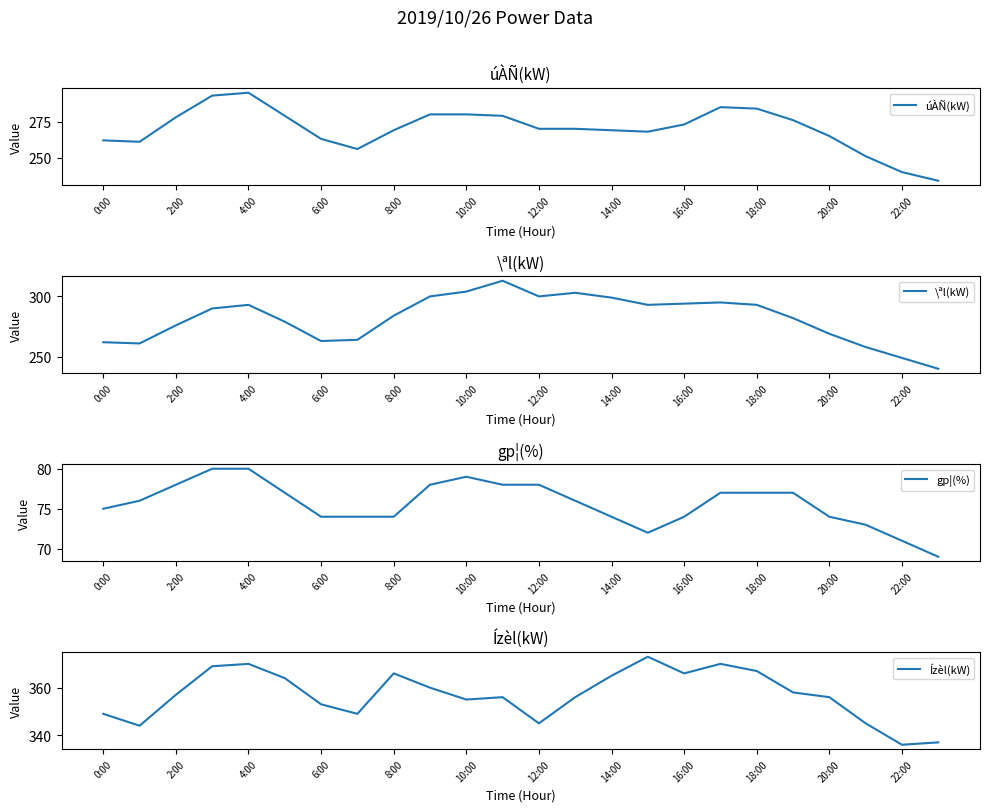

Which category has the highest value in the úÀÑ(kW) series?

4:00